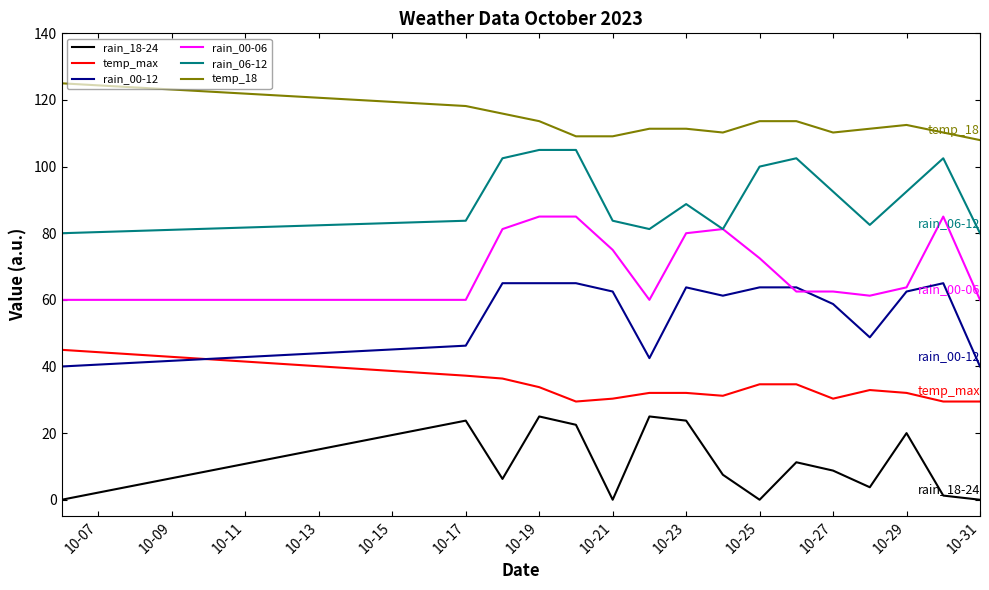

Does the chart have visible grid lines?

No